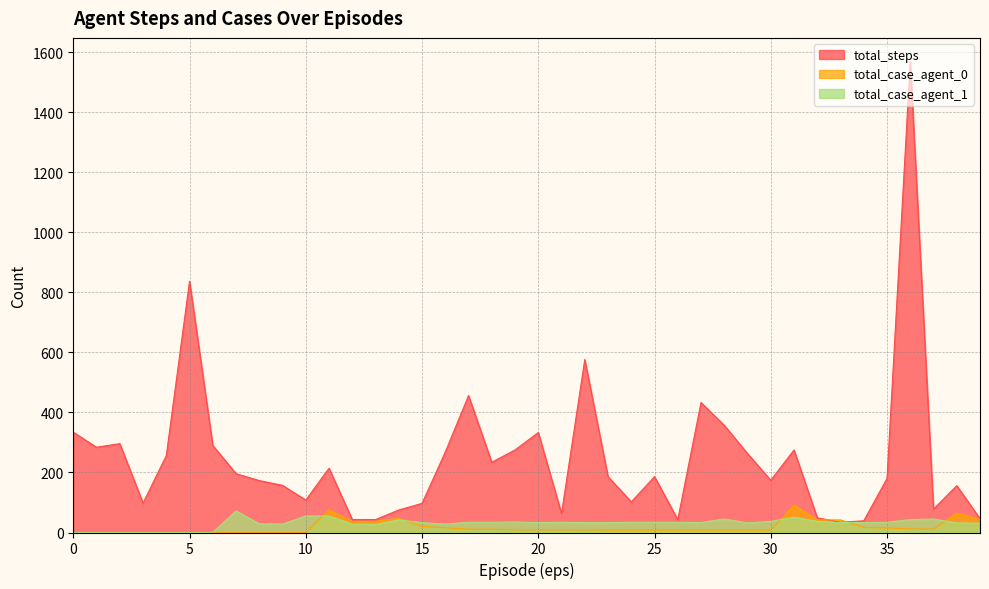

At which category does the chart reach its peak across all series?

36